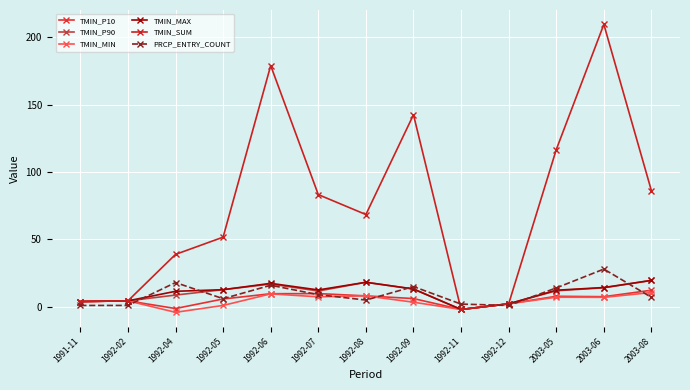

What is the maximum value shown in the chart?

209.7